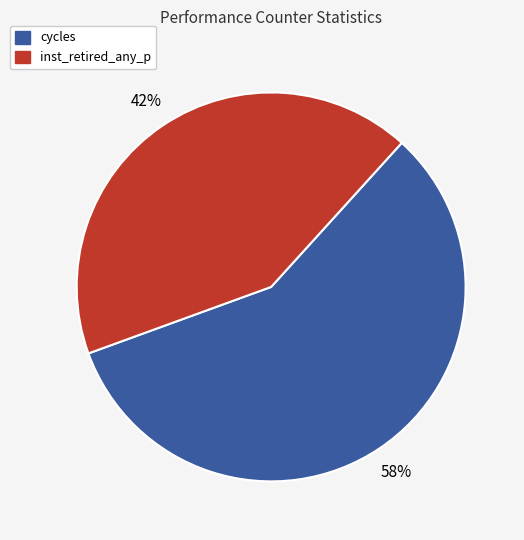

To the nearest percent, what is the average slice percentage?

50%